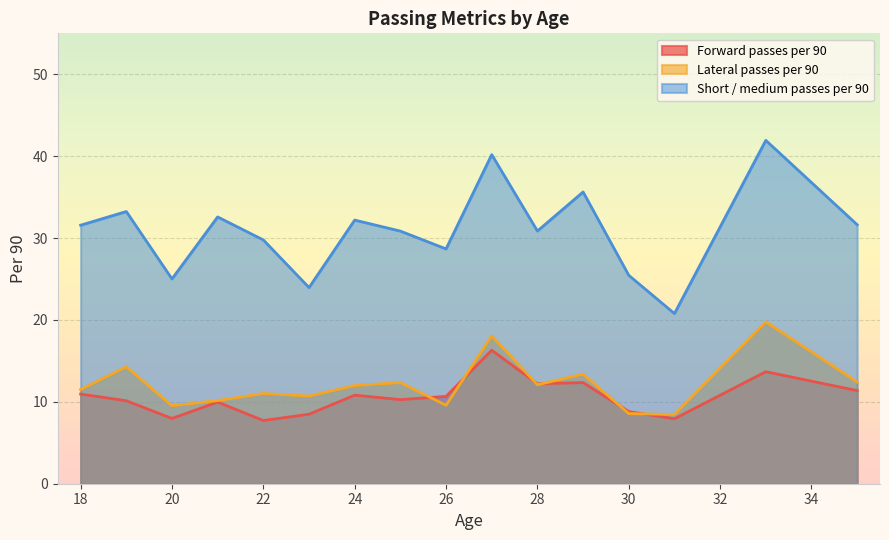

True or false: Short / medium passes per 90 and Forward passes per 90 cross at least once.

False